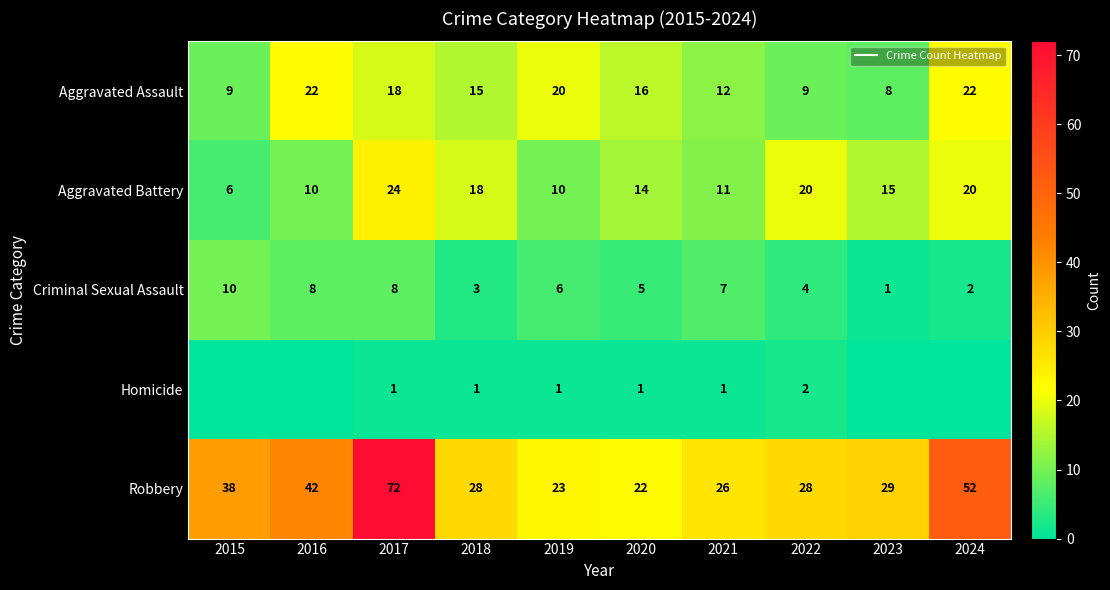

How many values in the Homicide series exceed 1?

1